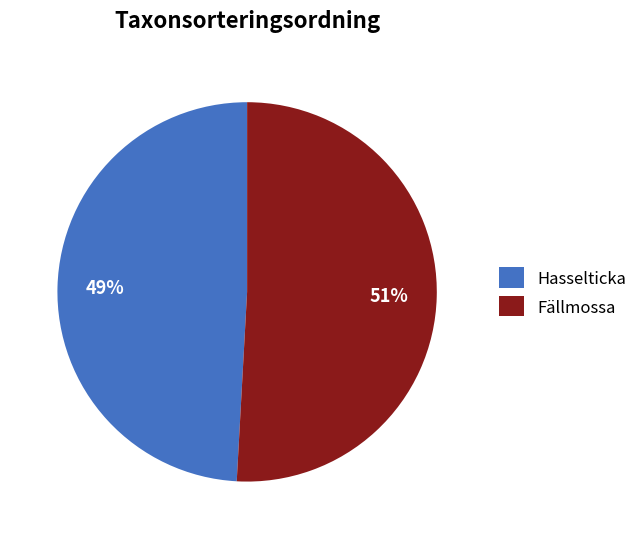

To the nearest percent, what portion does Fällmossa represent?

51%